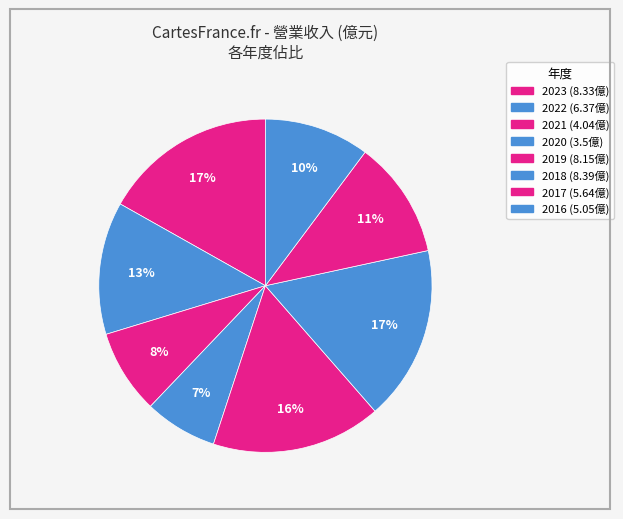

How many slices are in this pie chart?

8